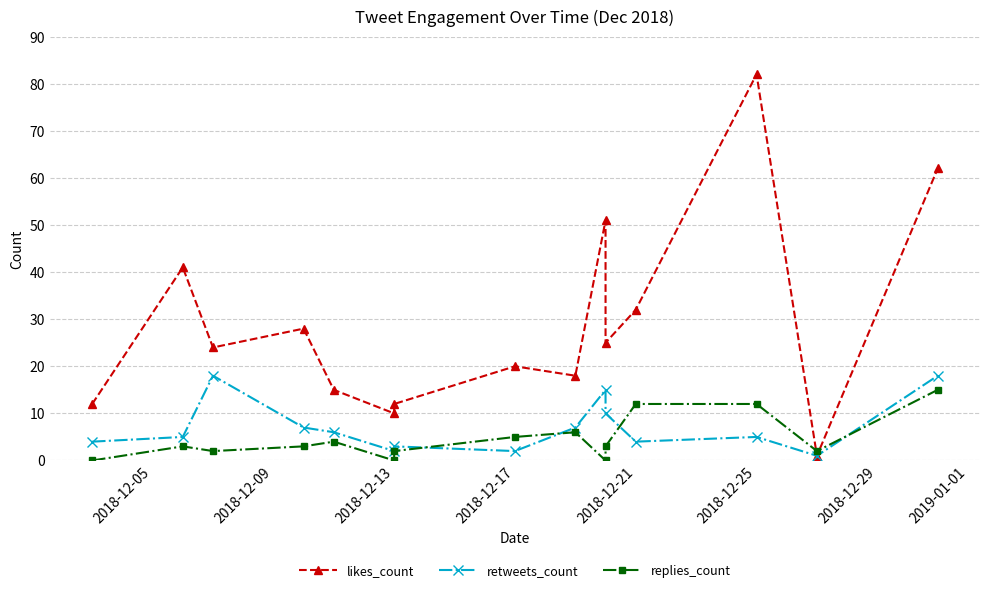

Which series has the largest range (max minus min)?

likes_count